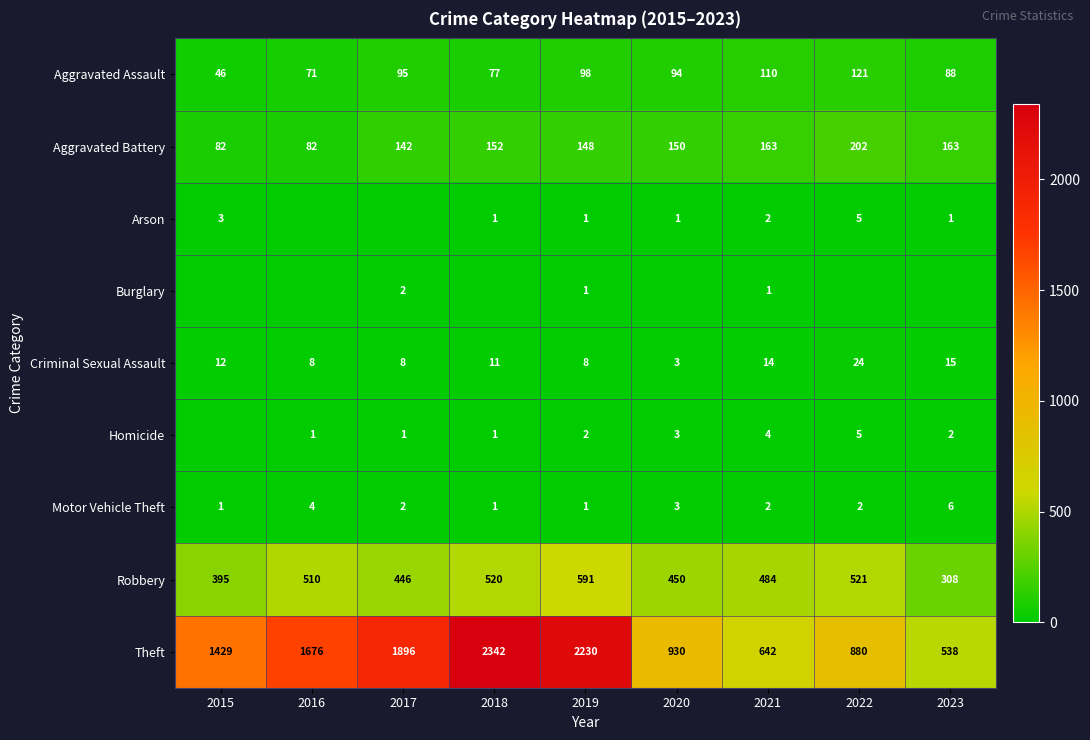

What is the total value across all series at 2021?

1422